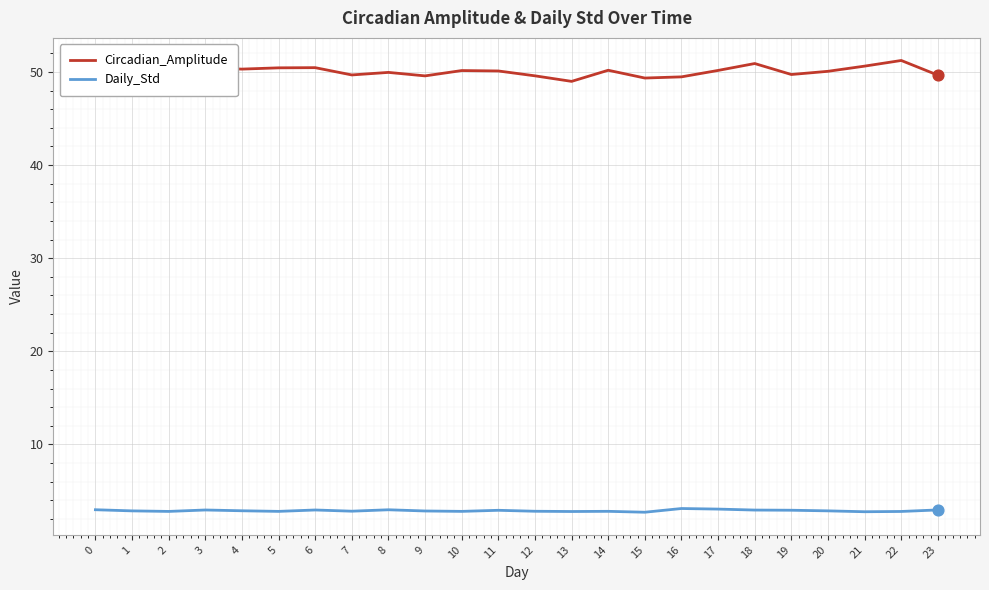

What are all the series names shown in the legend?

Circadian_Amplitude, Daily_Std